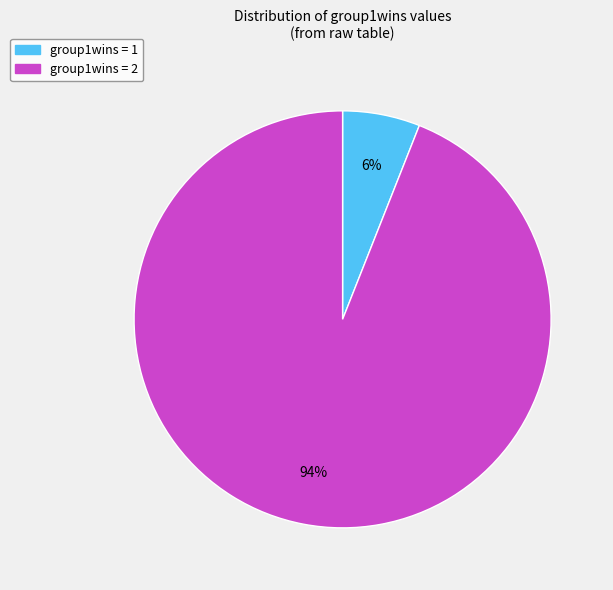

Do group1wins = 2 and group1wins = 1 together represent more than half of the pie?

Yes